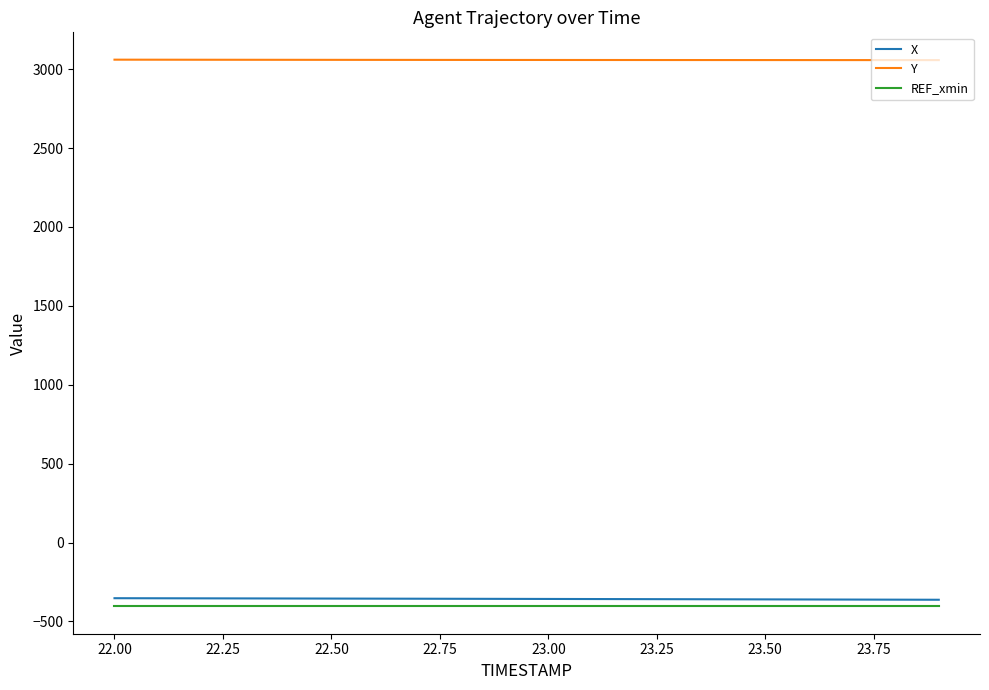

What is the highest value of the Y series?

3060.5